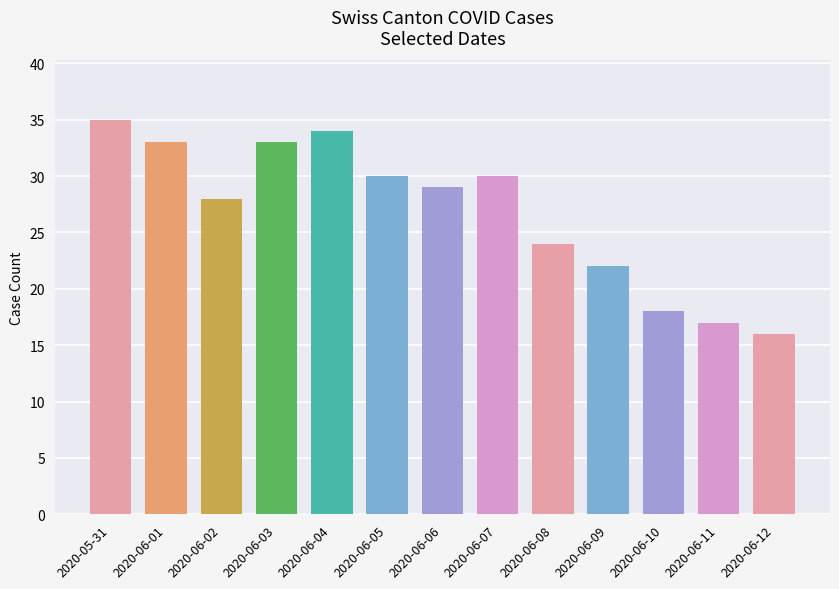

Approximately how many times larger is the value at 2020-06-03 compared to 2020-06-04?

1.0